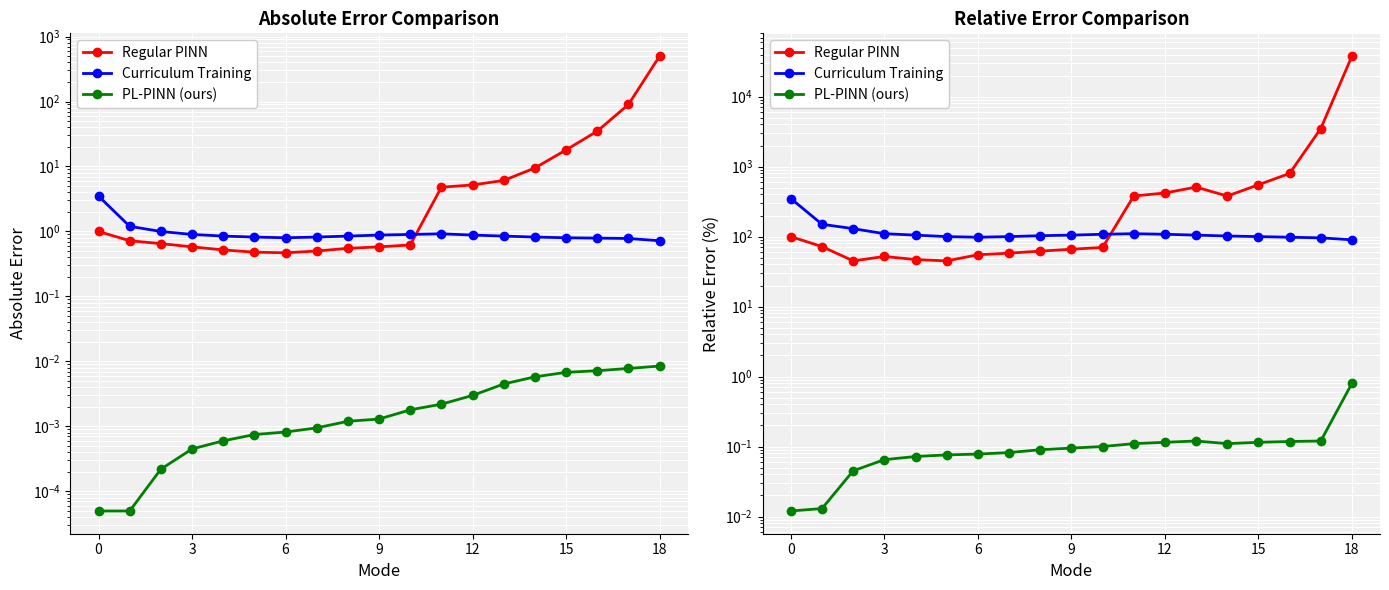

What is the sum of all PL-PINN (ours) values?

2.3